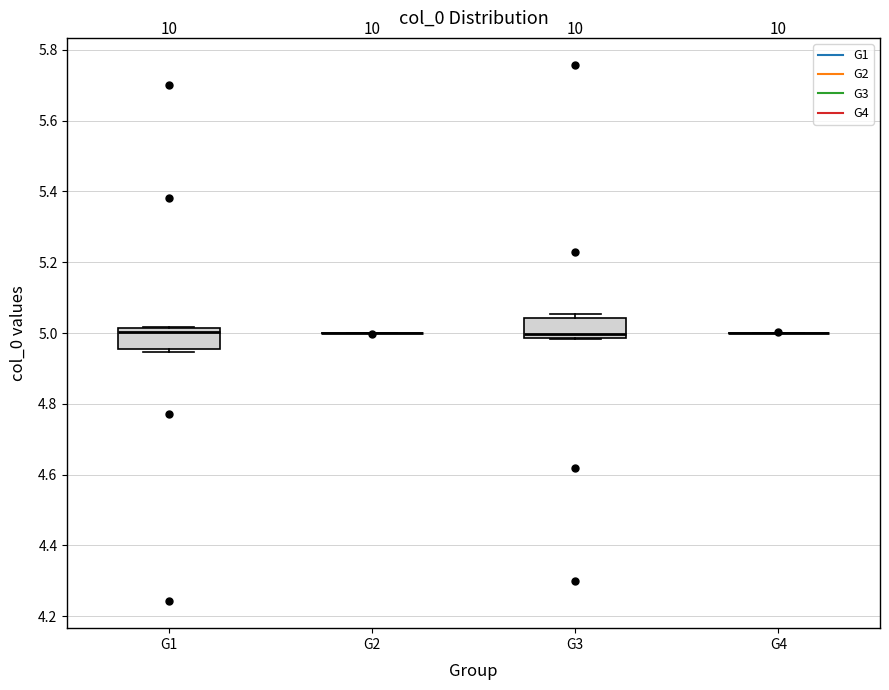

Reading left to right, read every box against the y-axis: the position of its median line, the range the box covers, and the ends of its whiskers. The values are not printed on the chart, so give them approximately, as read against the axis.

G1: median 5.00, box 4.96 to 5.02, whiskers 4.94 to 5.02
G2: box collapsed to a line at 5.00, whiskers 5.00 to 5.00
G3: median 5.00, box 4.98 to 5.04, whiskers 4.98 to 5.06
G4: box collapsed to a line at 5.00, whiskers 5.00 to 5.00